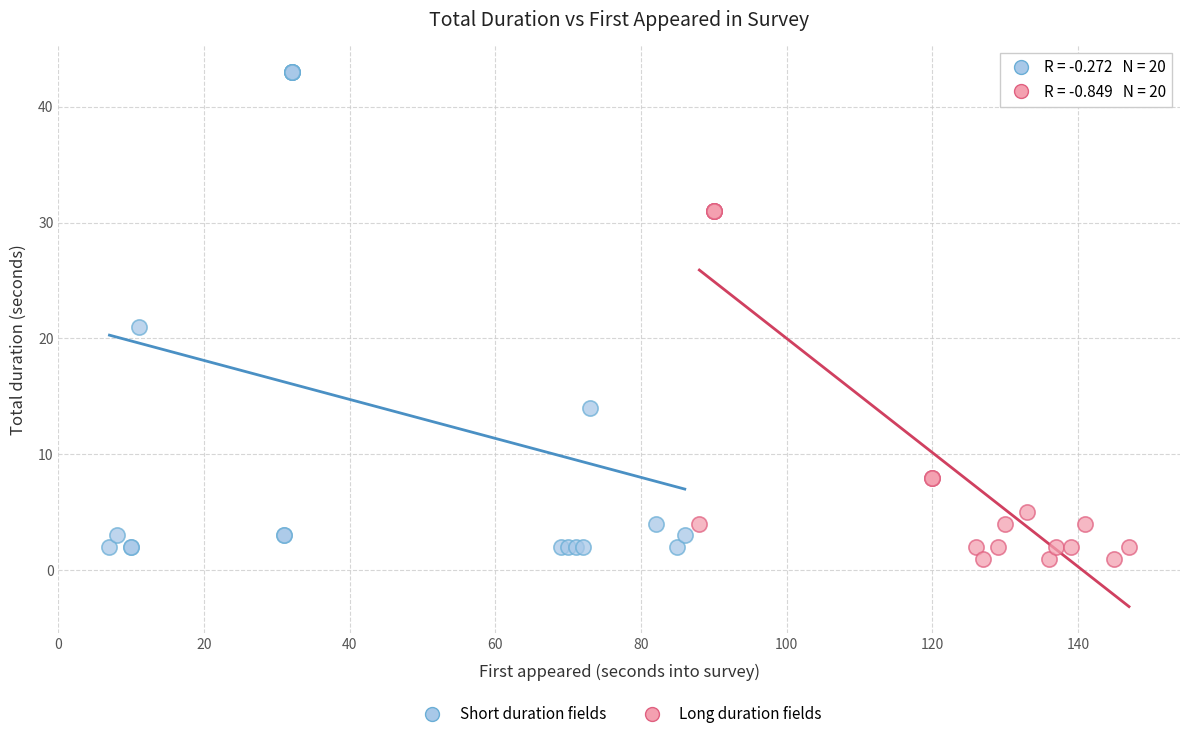

Which series has the largest Y range (max minus min)?

Short duration fields